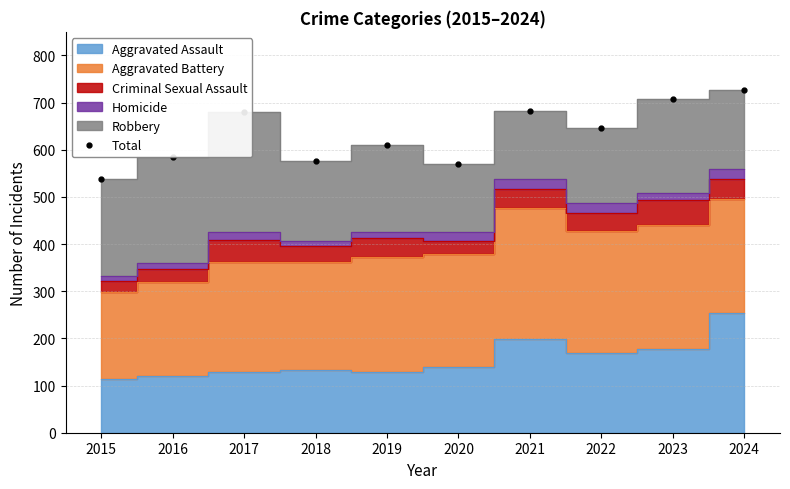

What is the difference between the values at 2016 and 2015?

46